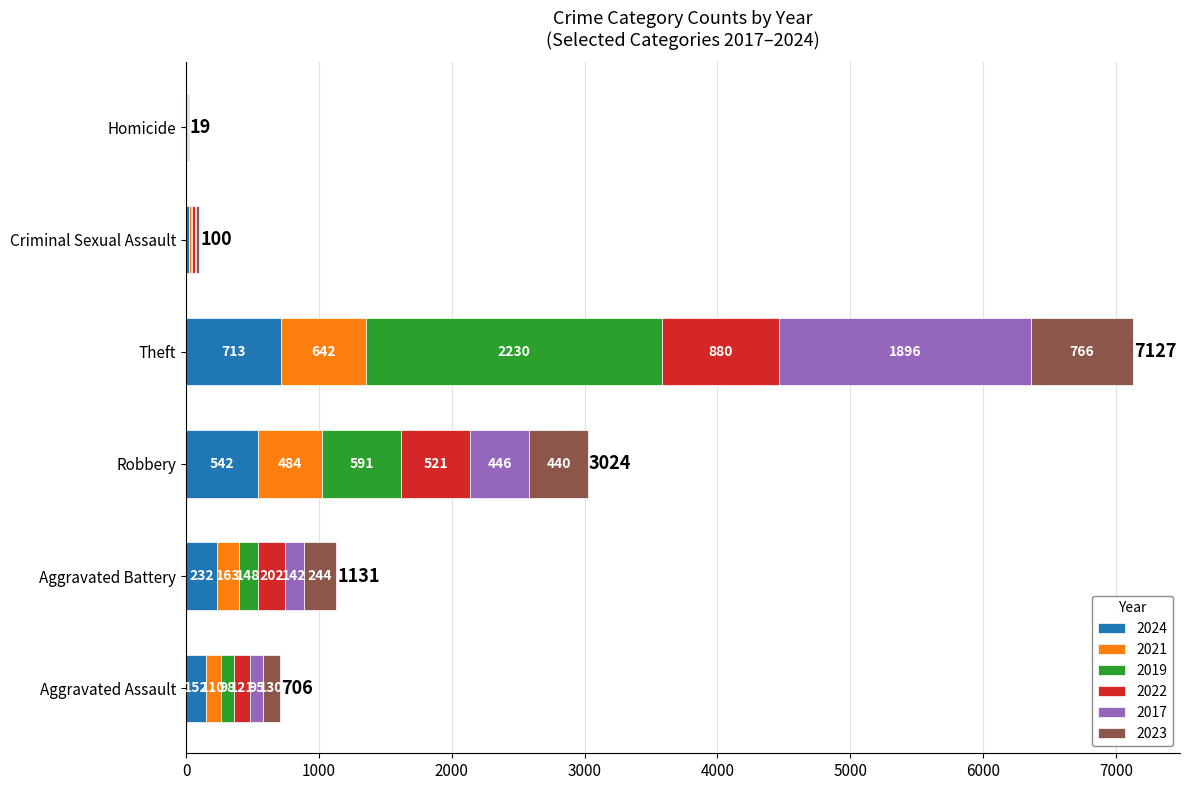

The value of 2024 at Robbery is 254. True or false?

False